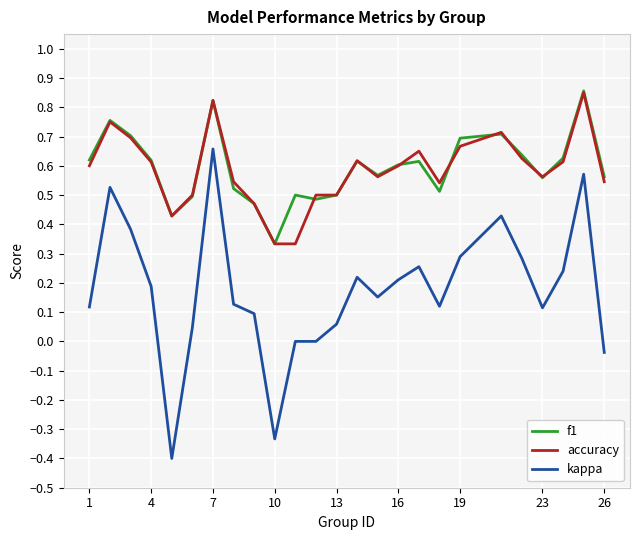

Does the chart display data point markers on the line(s)?

No